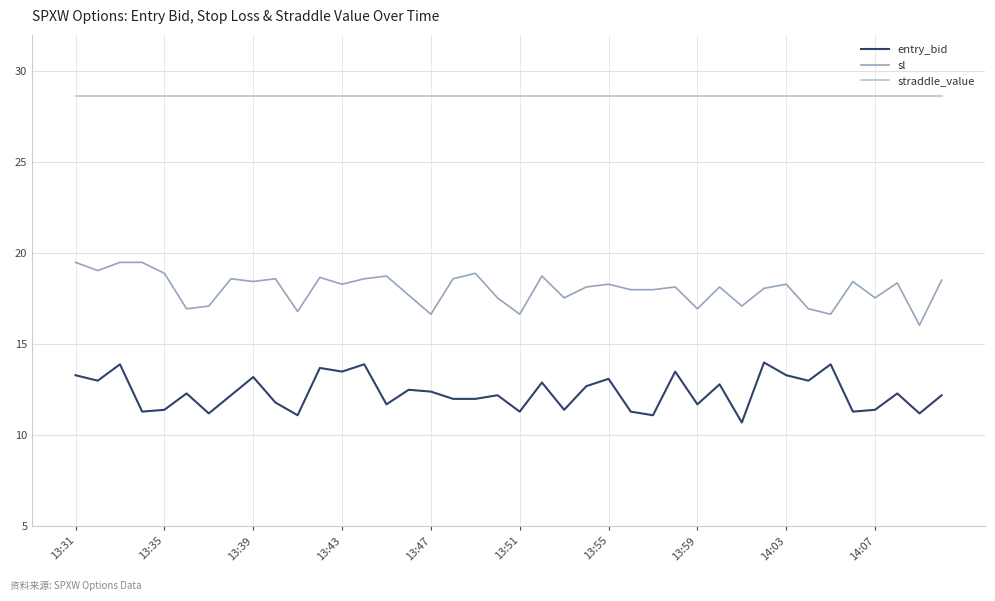

True or false: sl and entry_bid intersect in this chart.

False